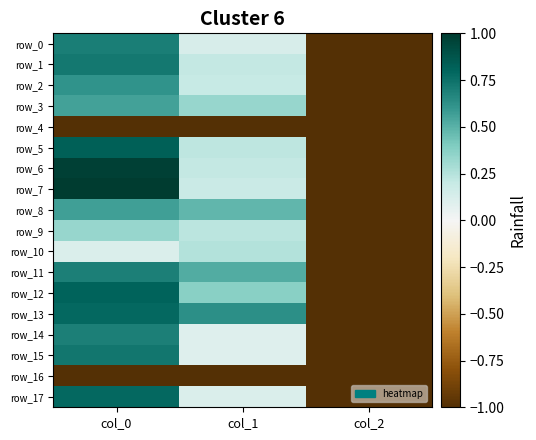

List the labels in order of row_1 value, largest first.

col_0, col_1, col_2